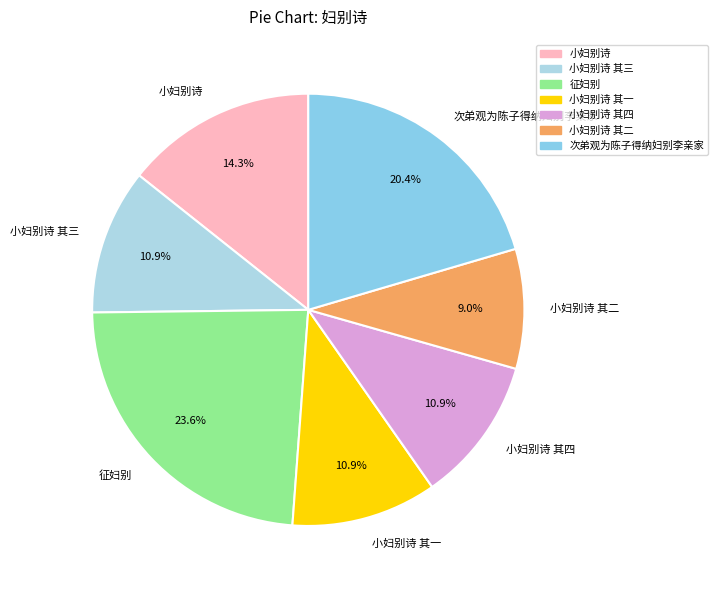

To the nearest percent, what is the combined percentage of 小妇别诗 其二 and 小妇别诗?

23%